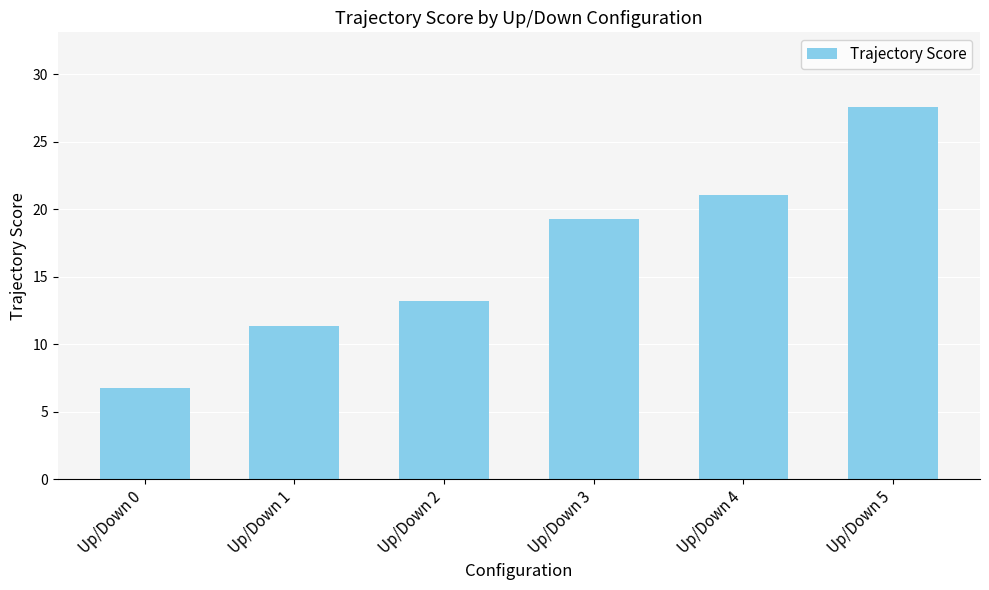

Which has a higher value, Up/Down 2 or Up/Down 1?

Up/Down 2